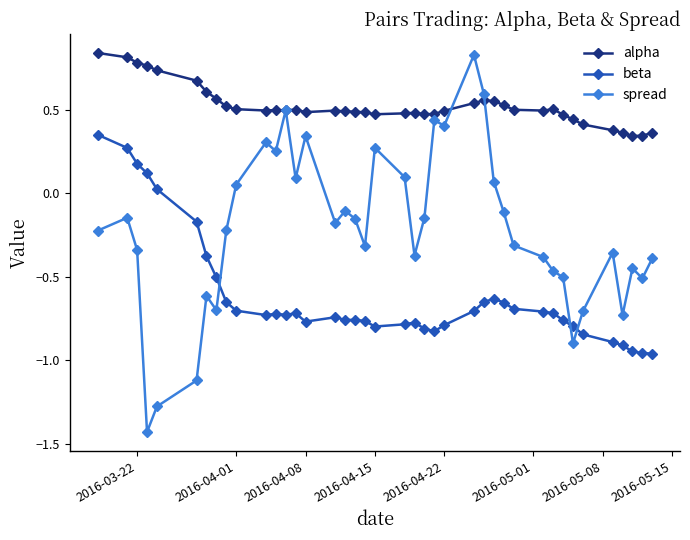

Which series has the widest spread of values?

spread